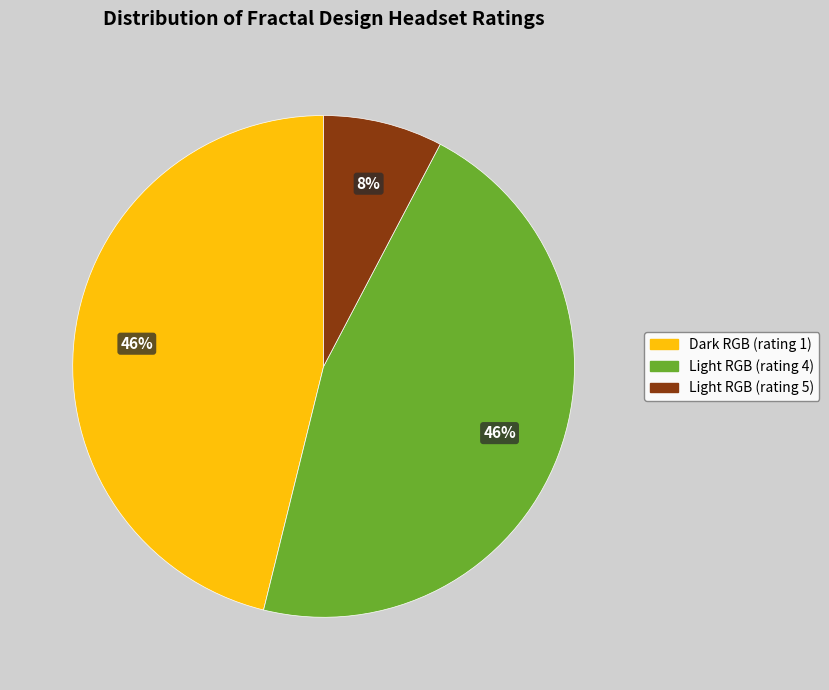

Is there any slice that represents more than half of the pie?

No